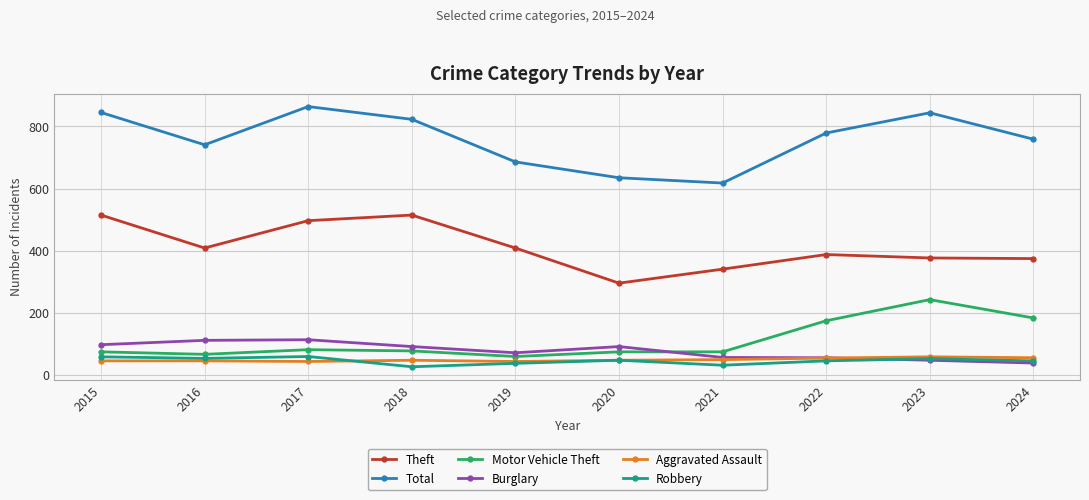

True or false: Theft has more than 0 interior local peaks.

True